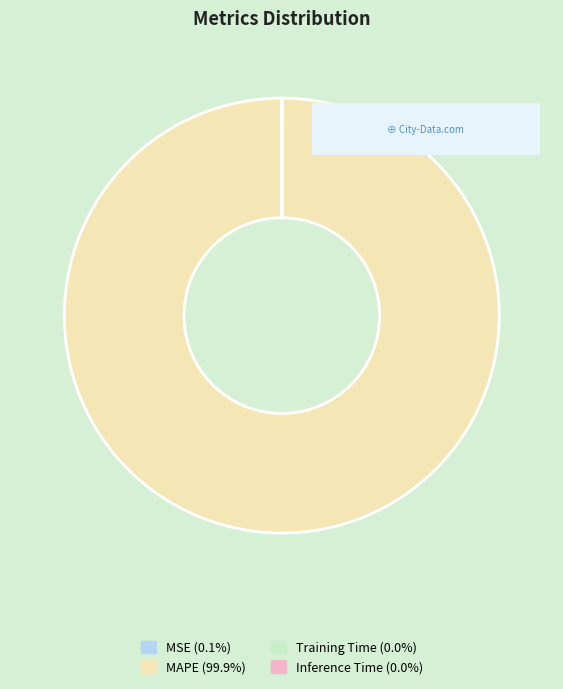

What is the largest slice in the pie chart?

MAPE